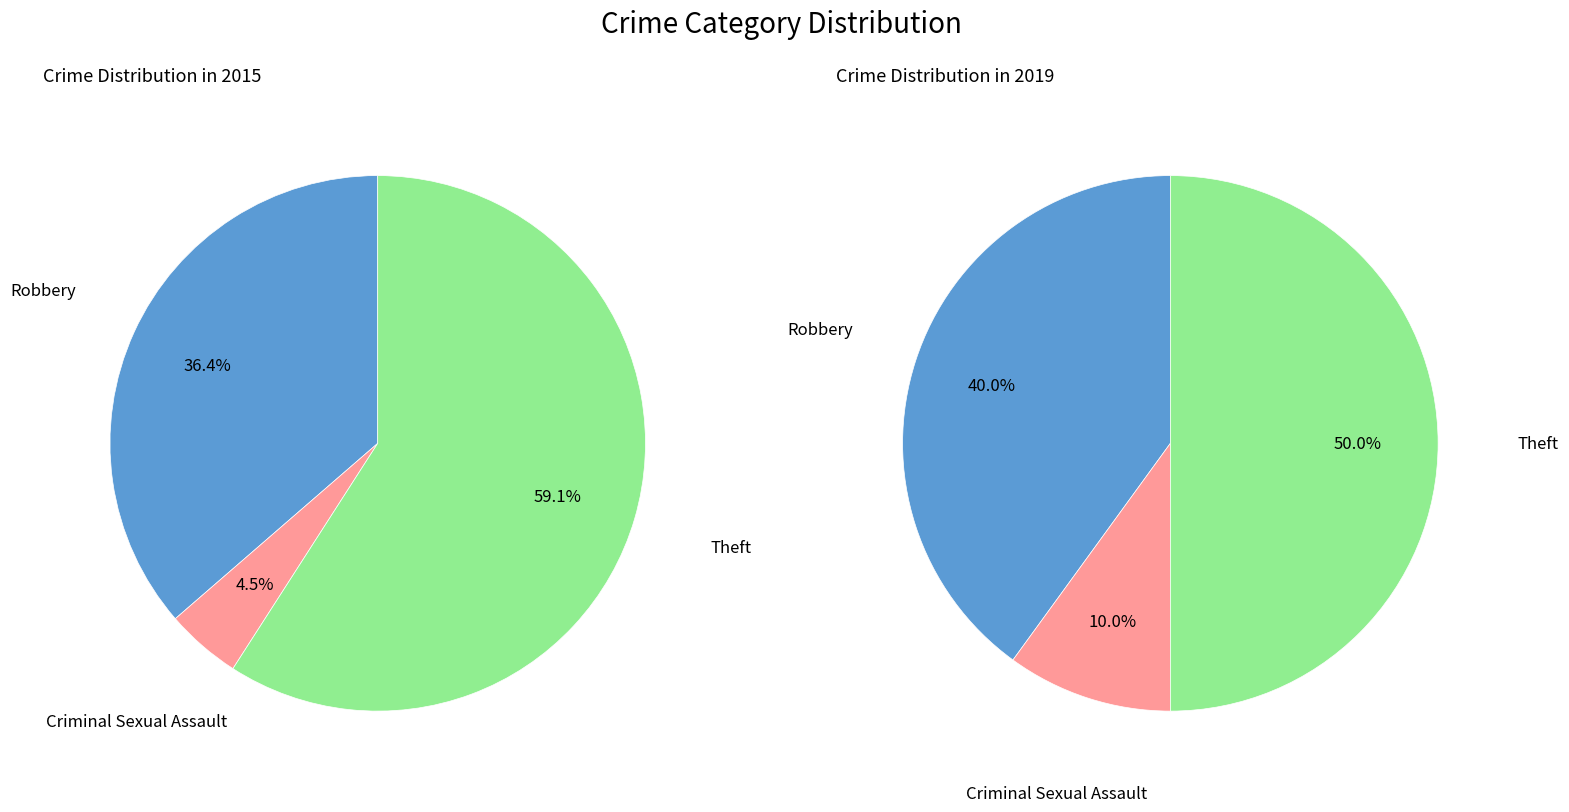

Between Theft and Robbery, which is larger?

Theft